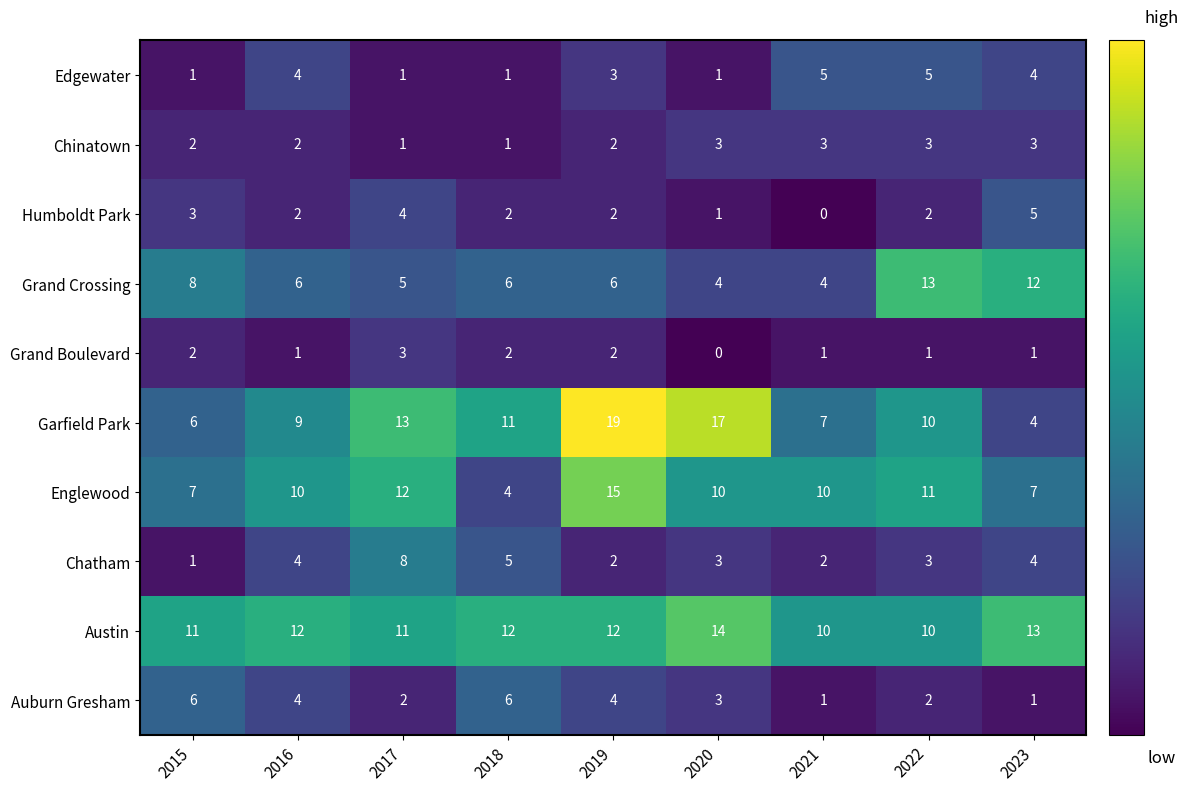

Which category has the highest value in the Chatham series?

2017